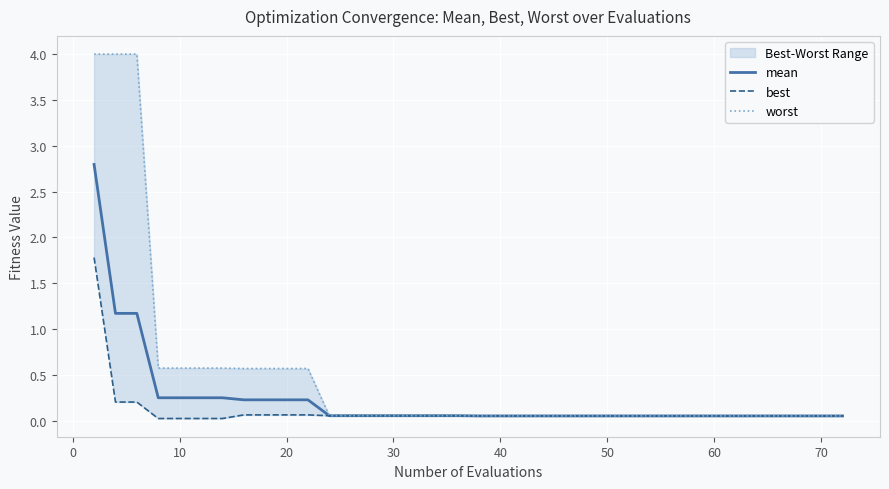

What is the total value across all series at 0?

5.4